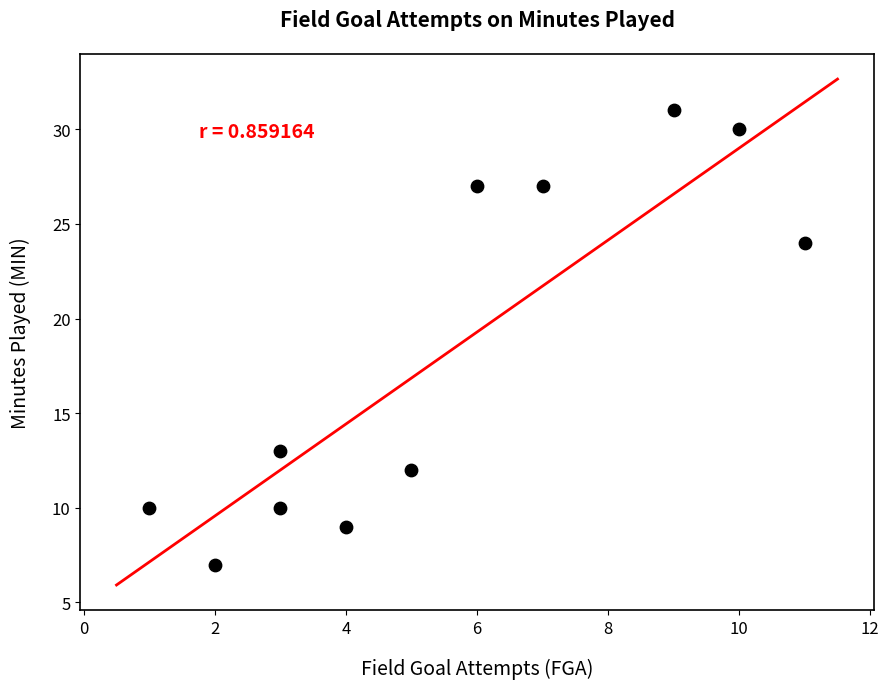

What Y value in the scatter plot is closest to 19?

24